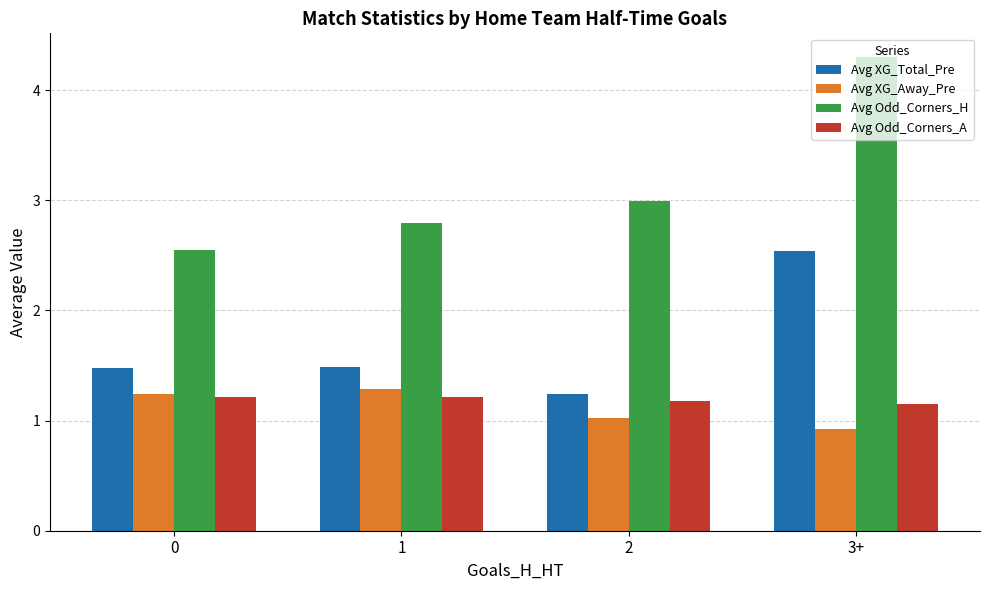

What is the difference between the second highest and minimum values in the Avg Odd_Corners_A series?

0.1